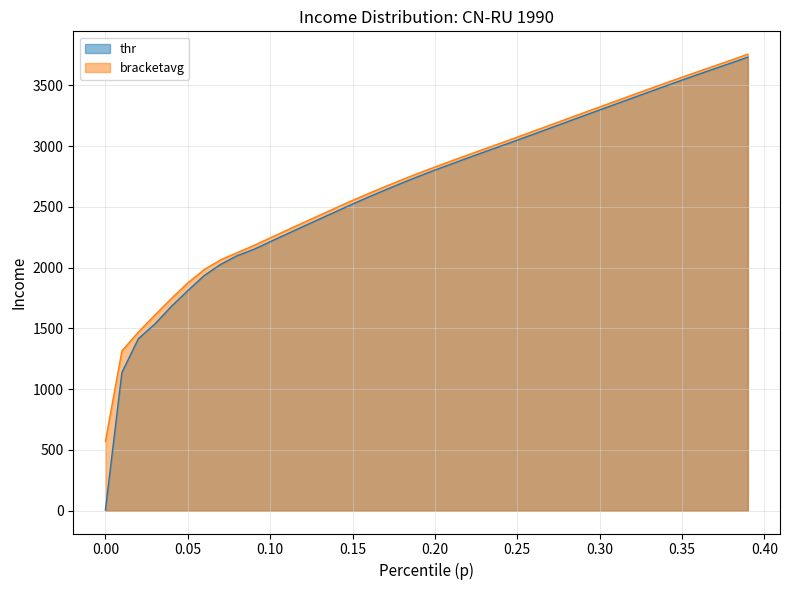

Read the thr value at 0.24.

3001.5